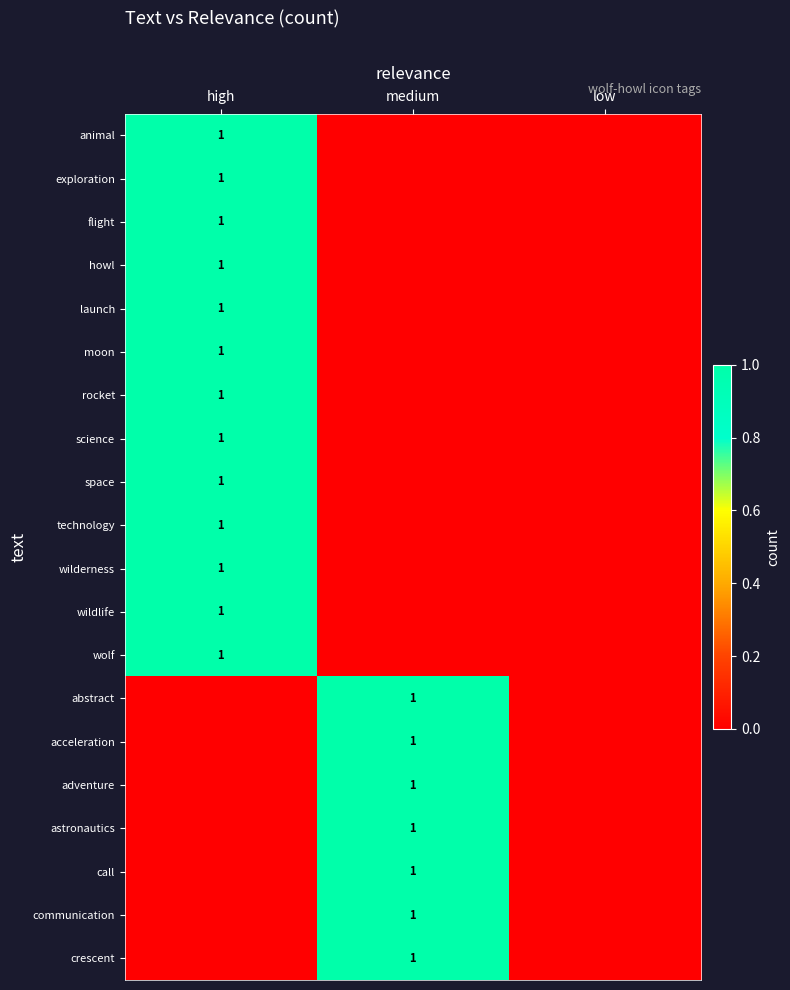

Is it true that space equals 0 at high?

False